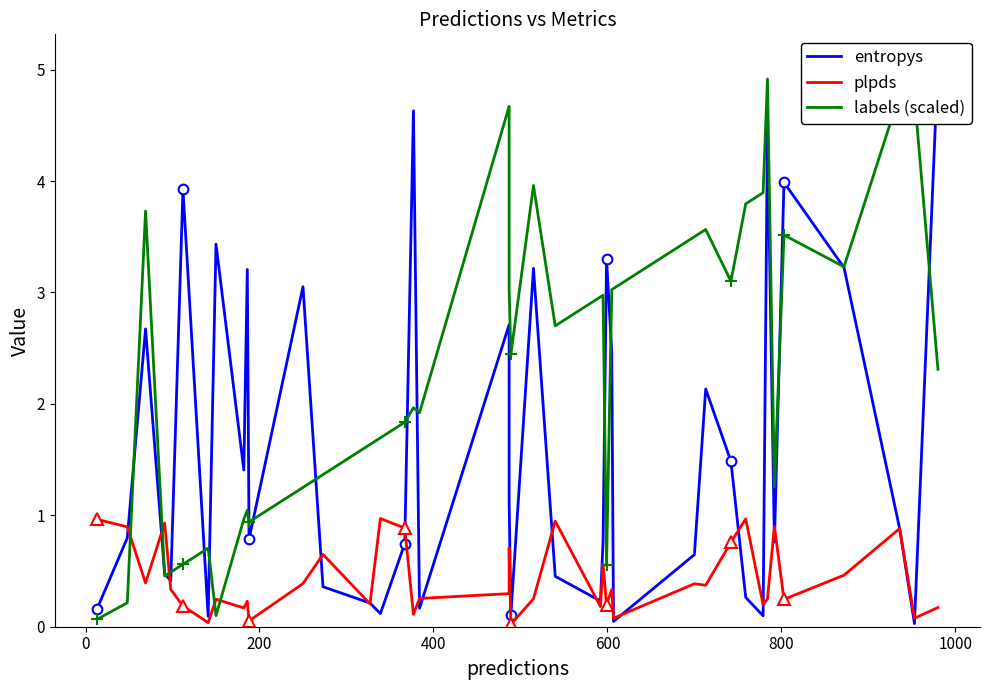

List the series in order of their overall mean, lowest first.

plpds, entropys, labels (scaled)